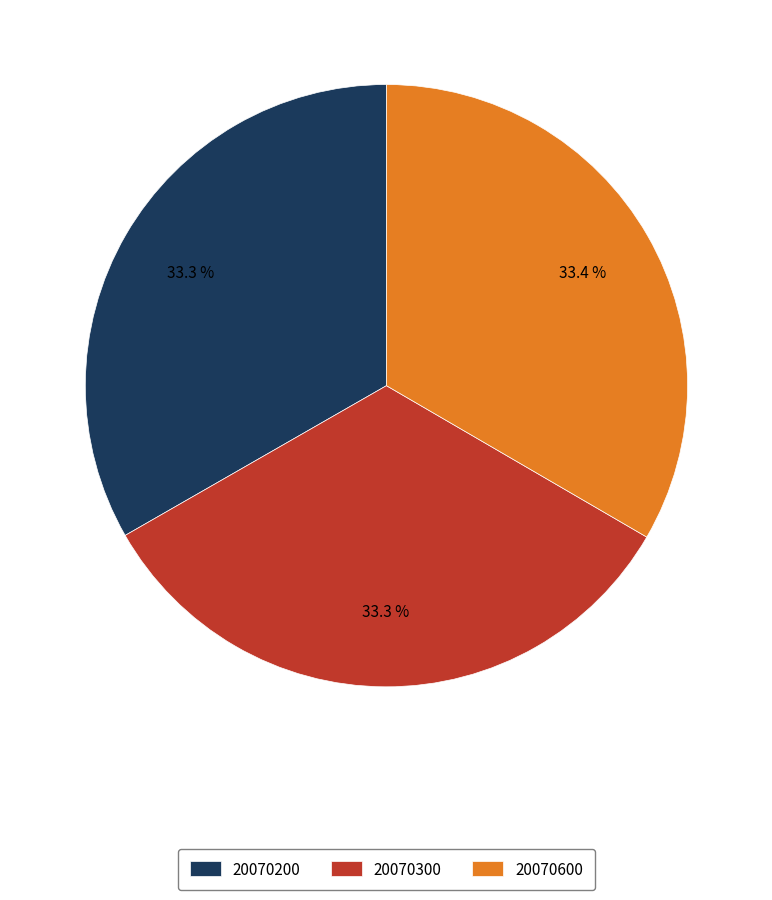

Do 20070200 and 20070300 together represent more than half of the pie?

Yes